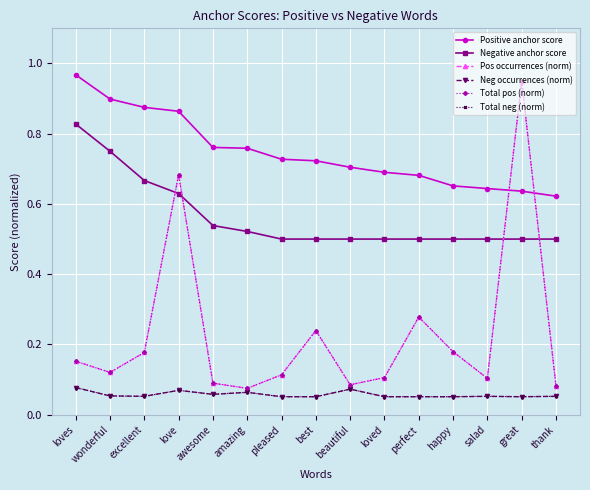

Does the chart have visible grid lines?

Yes